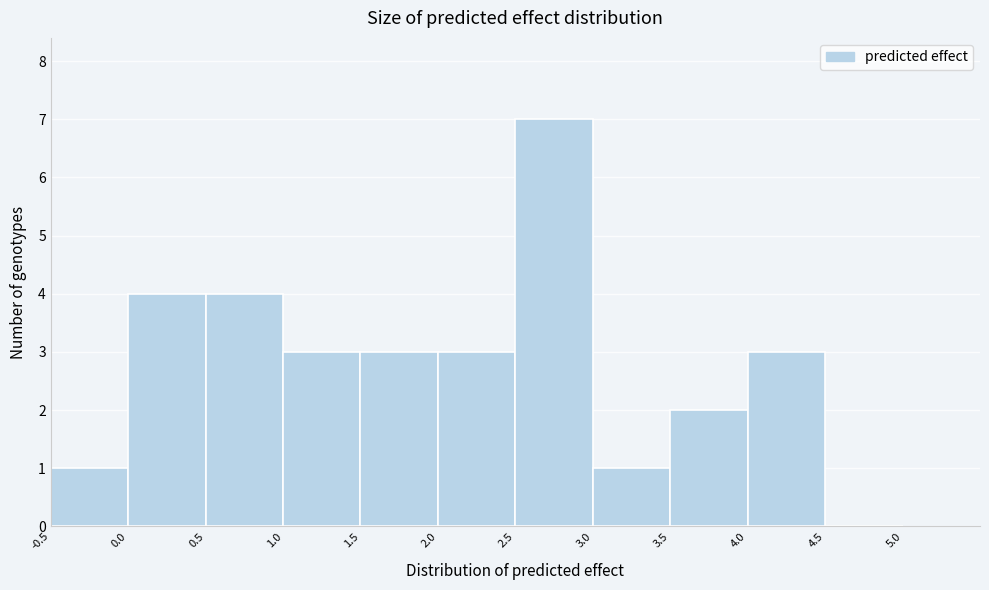

Reading left to right, transcribe this chart: for each bar, give the range it covers on the x-axis and its height. The values are not printed on the chart, so give them approximately, as read against the axis.

-0.5 to 0.0: 1
0.0 to 0.5: 4
0.5 to 1.0: 4
1.0 to 1.5: 3
1.5 to 2.0: 3
2.0 to 2.5: 3
2.5 to 3.0: 7
3.0 to 3.5: 1
3.5 to 4.0: 2
4.0 to 4.5: 3
4.5 to 5.0: 0